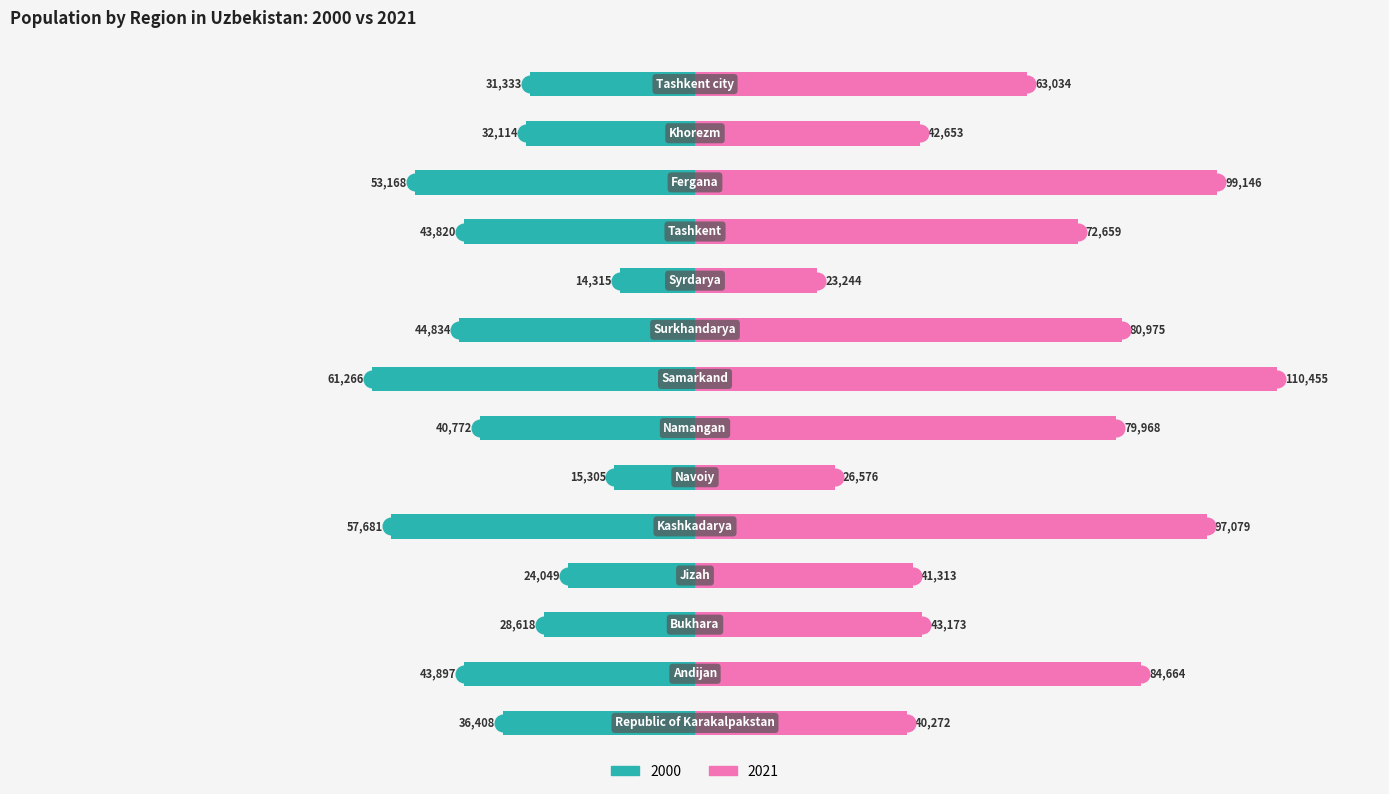

How many distinct data groups are displayed?

2